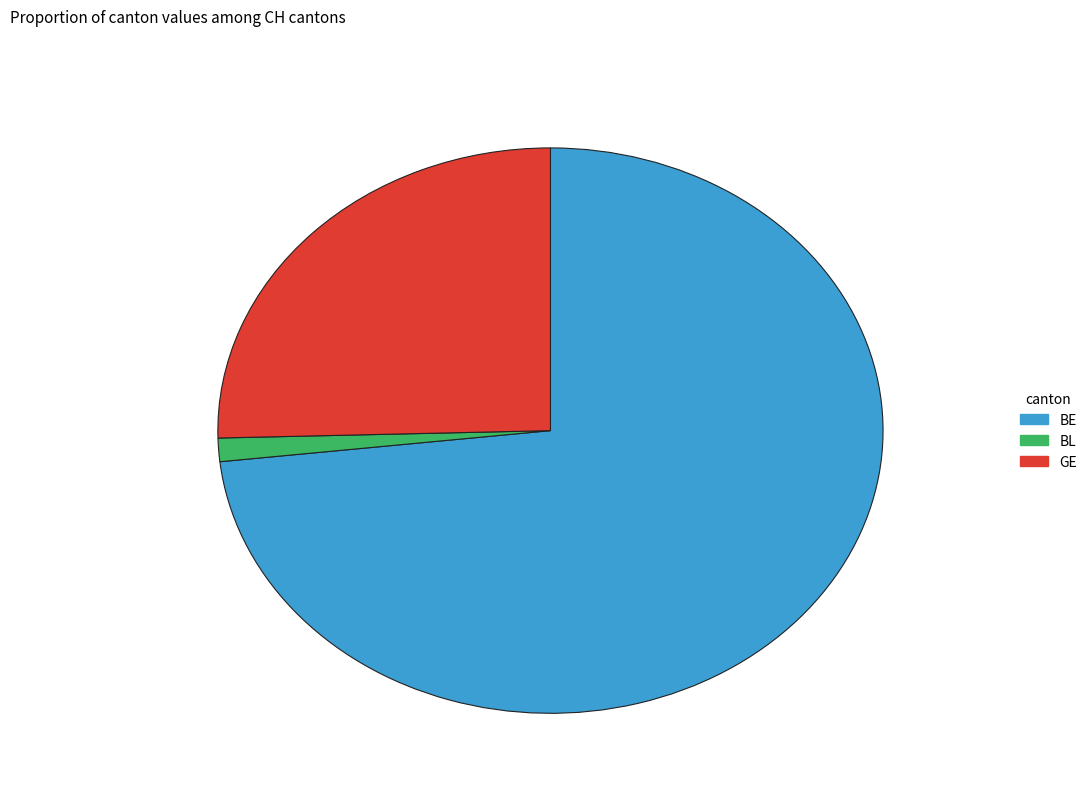

How many slices are in this pie chart?

3